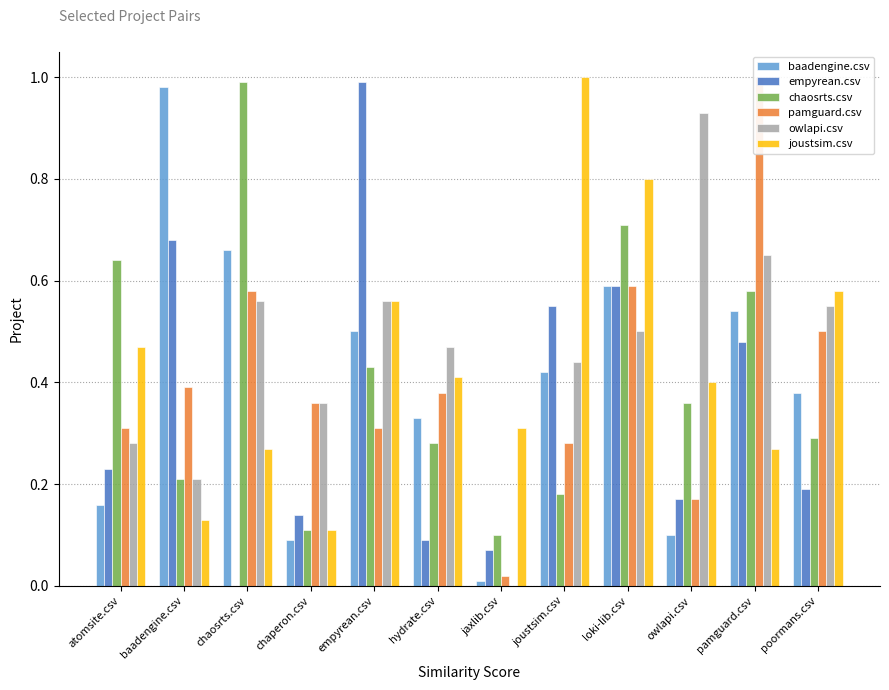

The pamguard.csv series shows 0.0 at jaxlib.csv. True or false?

False